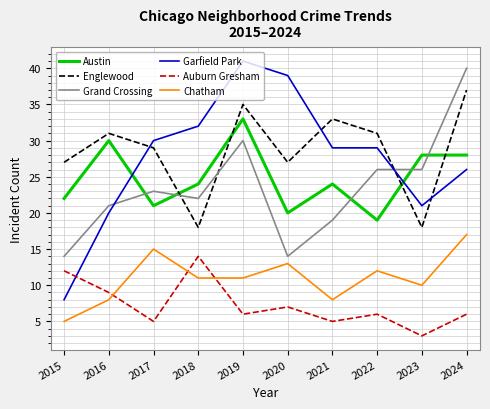

In Englewood, how many points are lower than both neighbors (excluding endpoints)?

3